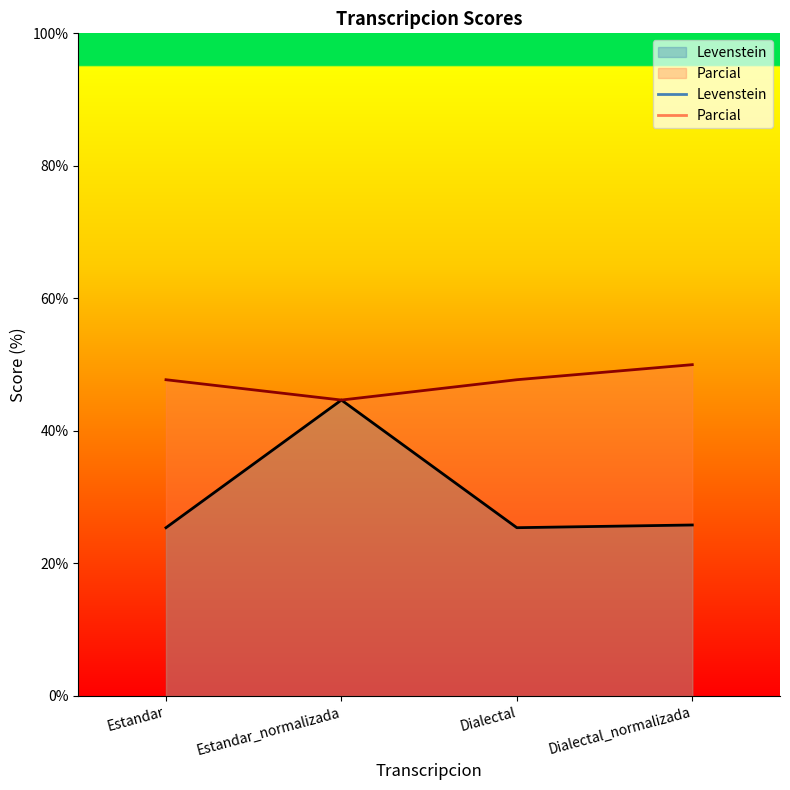

List the series in order of their overall mean, lowest first.

Levenstein, Parcial